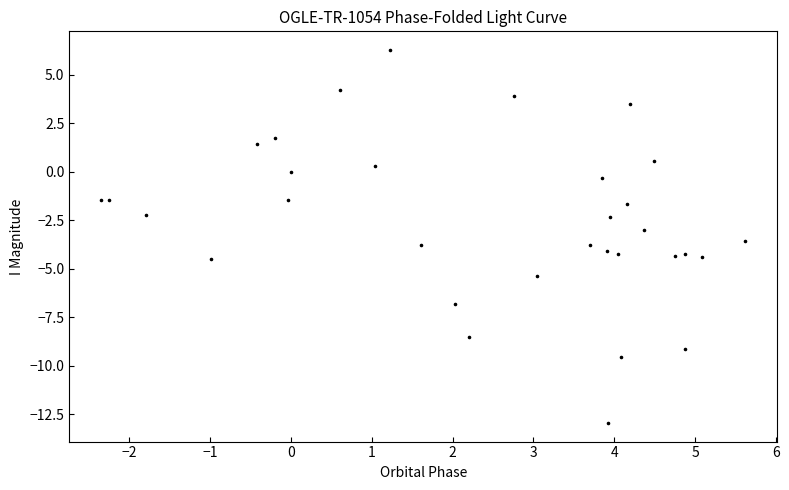

What is the range of Y values (max minus min)?

19.2